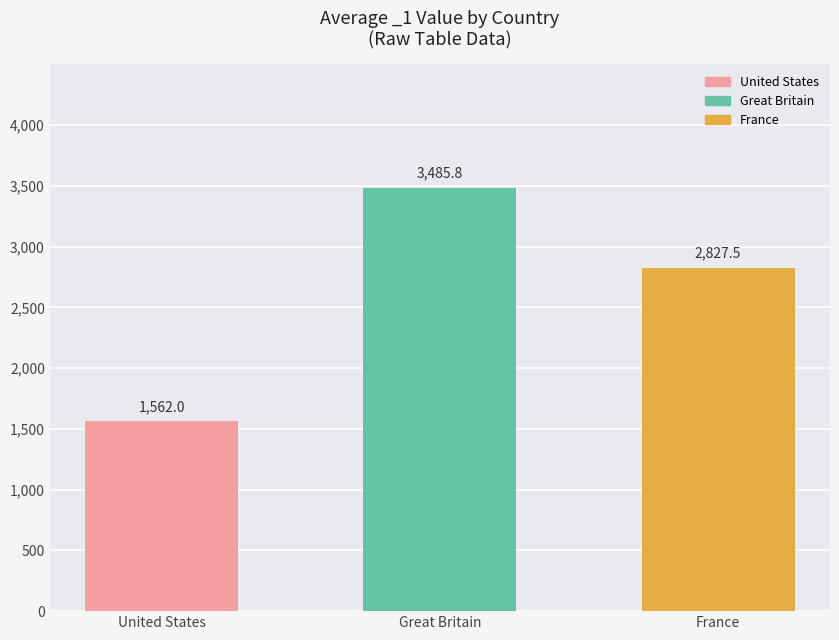

Reading left to right, extract all data points from this chart.

United States=1562.0	Great Britain=3485.8	France=2827.5